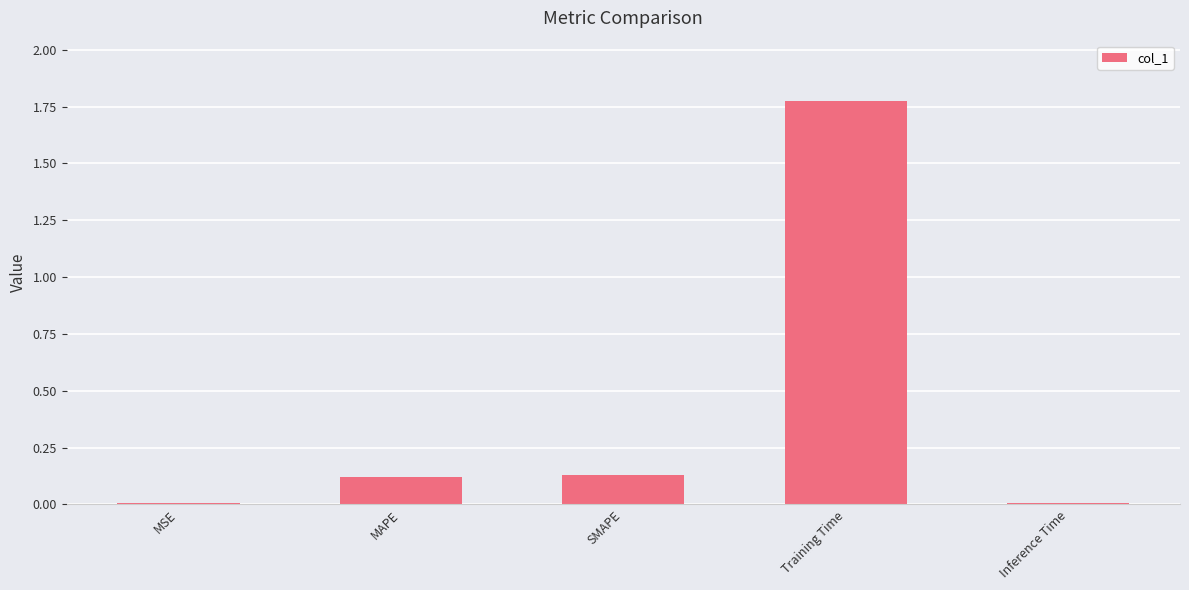

Between MSE and SMAPE, which is larger?

SMAPE